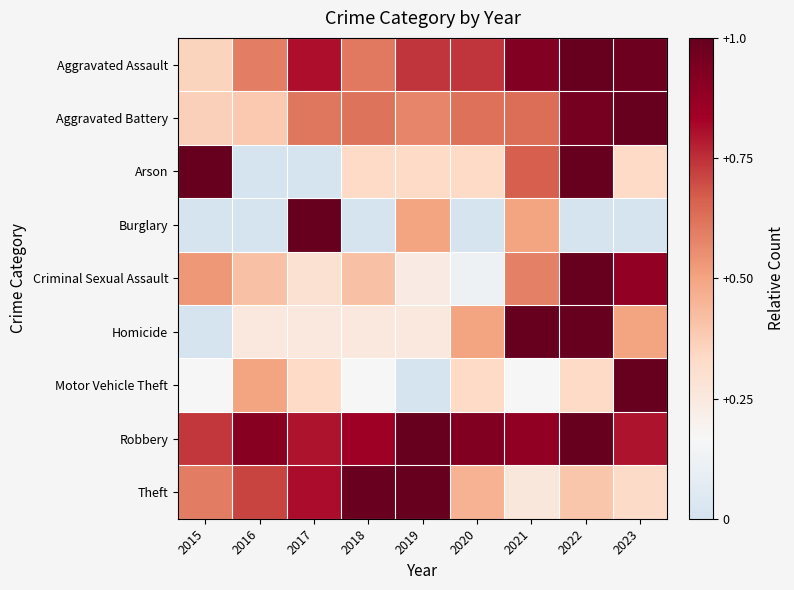

Between 2018 and 2023, which series saw the biggest shift?

Motor Vehicle Theft